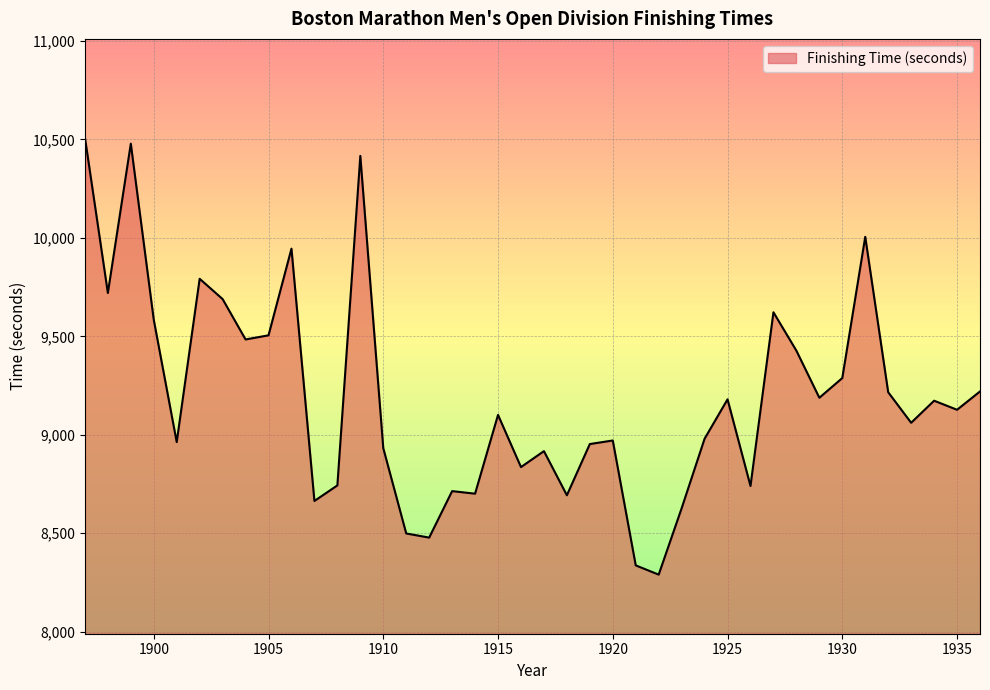

What is the difference between the maximum and second lowest values?

2173